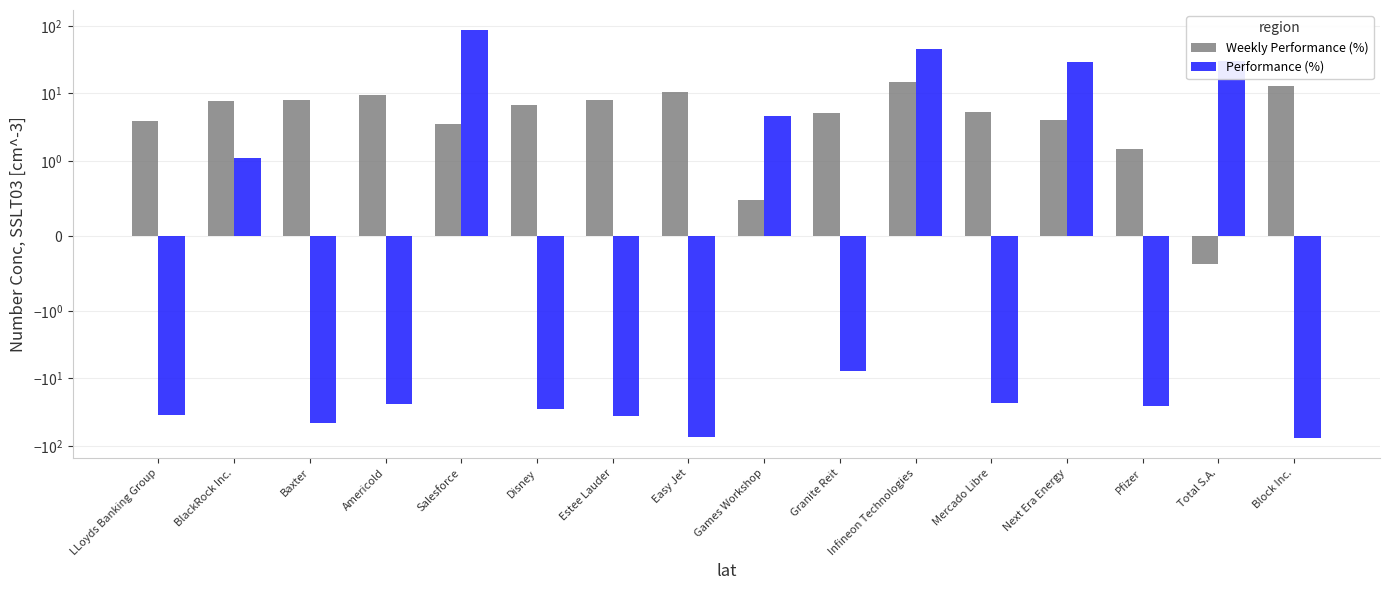

Reading left to right, transcribe all the data shown in this chart.

Weekly Performance (%): 3.9	7.8	8.0	9.4	3.5	6.7	7.9	10.6	0.5	5.1	14.6	5.4	4.0	1.5	-0.4	13.0
Performance (%): -35.0	1.1	-45.4	-24.3	85.7	-28.5	-36.6	-72.9	4.7	-7.8	45.1	-23.4	28.9	-25.5	30.5	-76.0